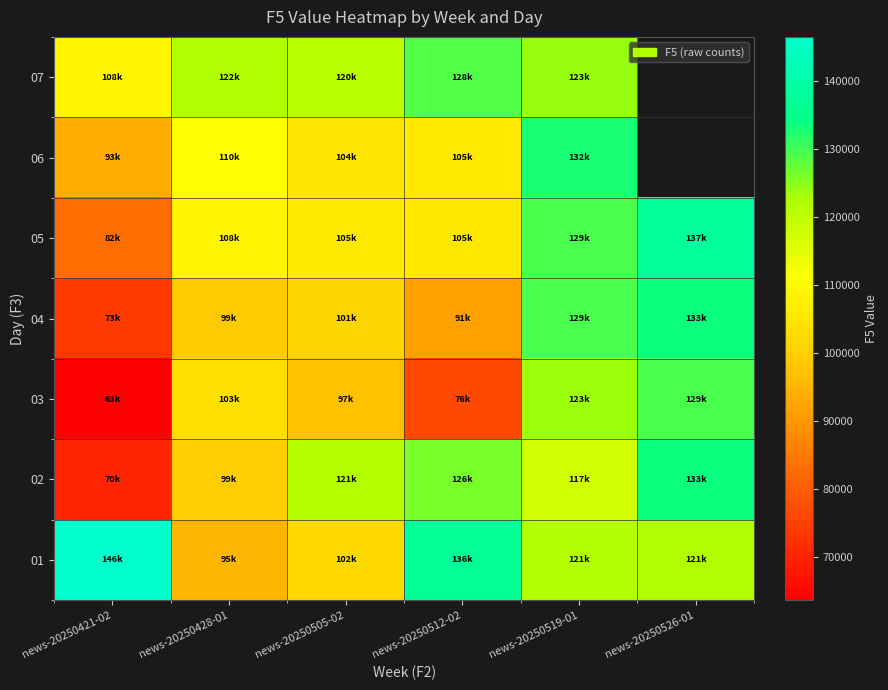

True or false: 04 has a value of 73869.0 at news-20250421-02.

True